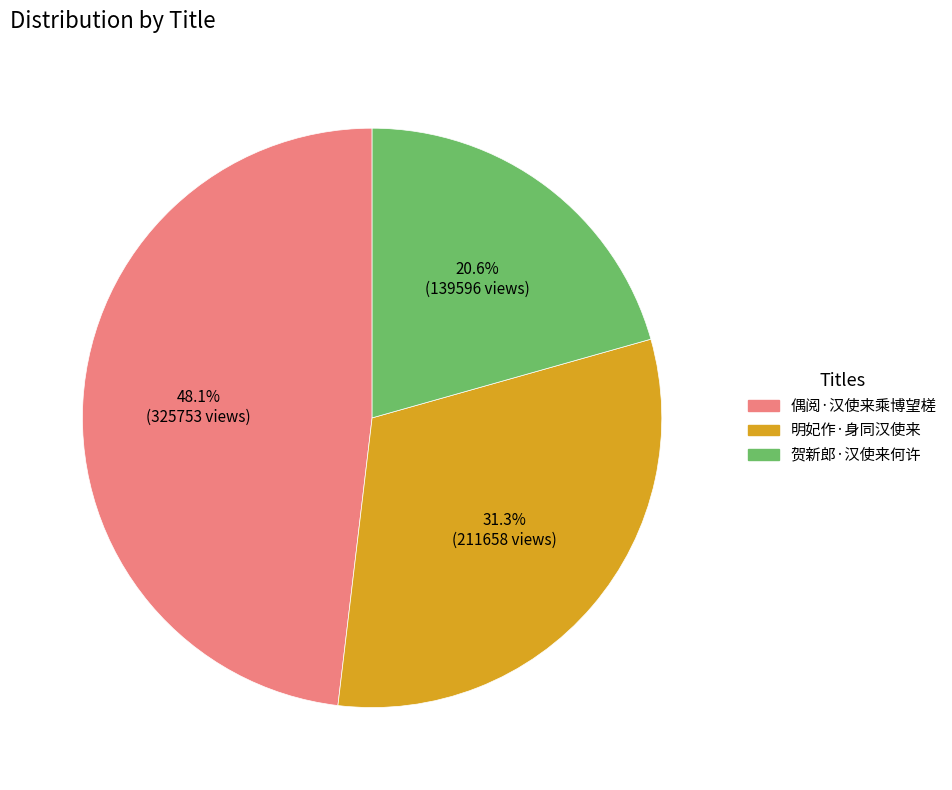

To the nearest percent, what is the difference between the 明妃作·身同汉使来 and 贺新郎·汉使来何许 slice percentages?

11%